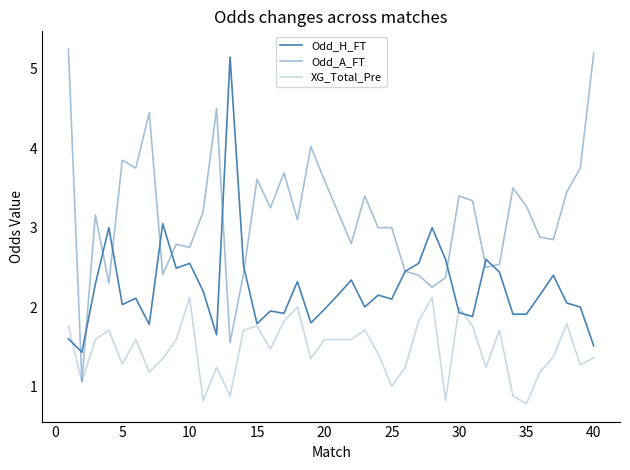

Is this an area chart (filled region under the line)?

No